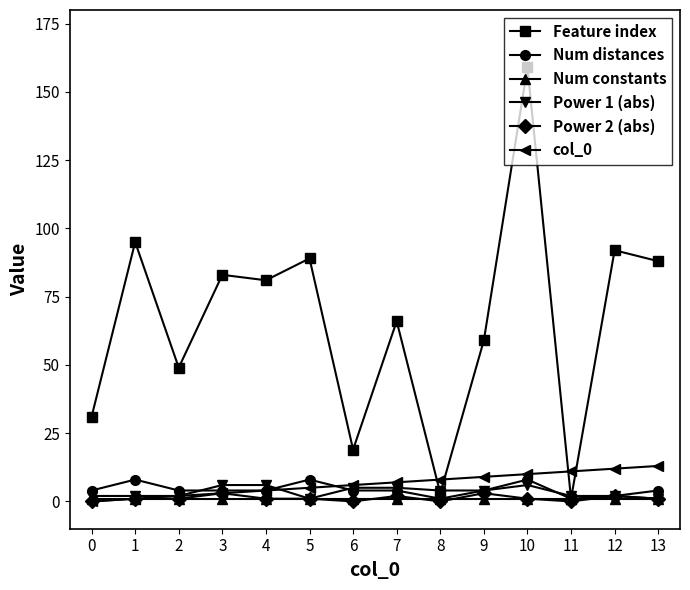

At which category does Feature index reach its first local peak?

1